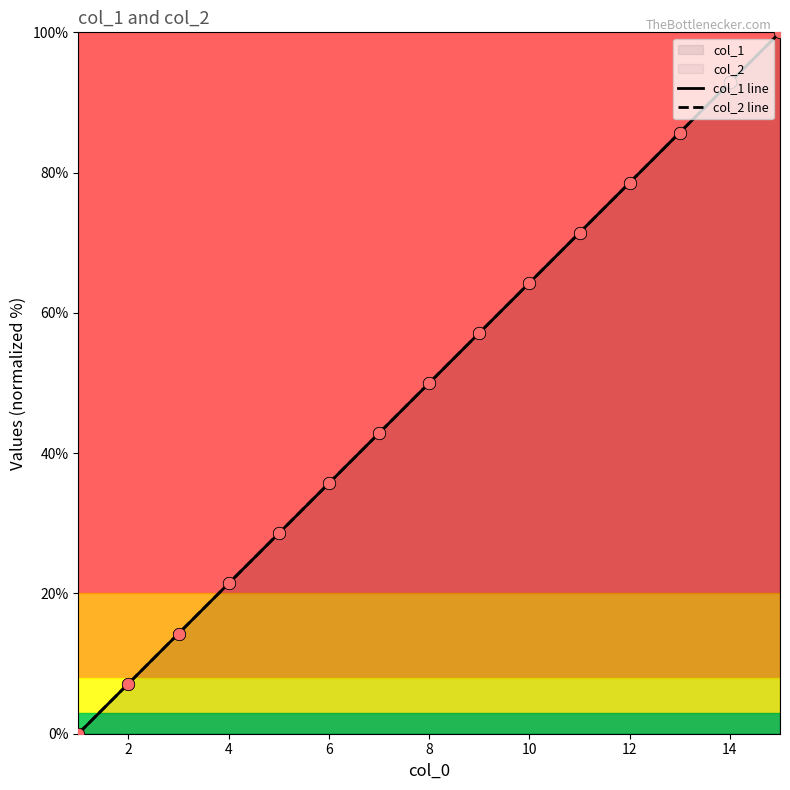

Which series contains the lowest Y value?

col_1 line